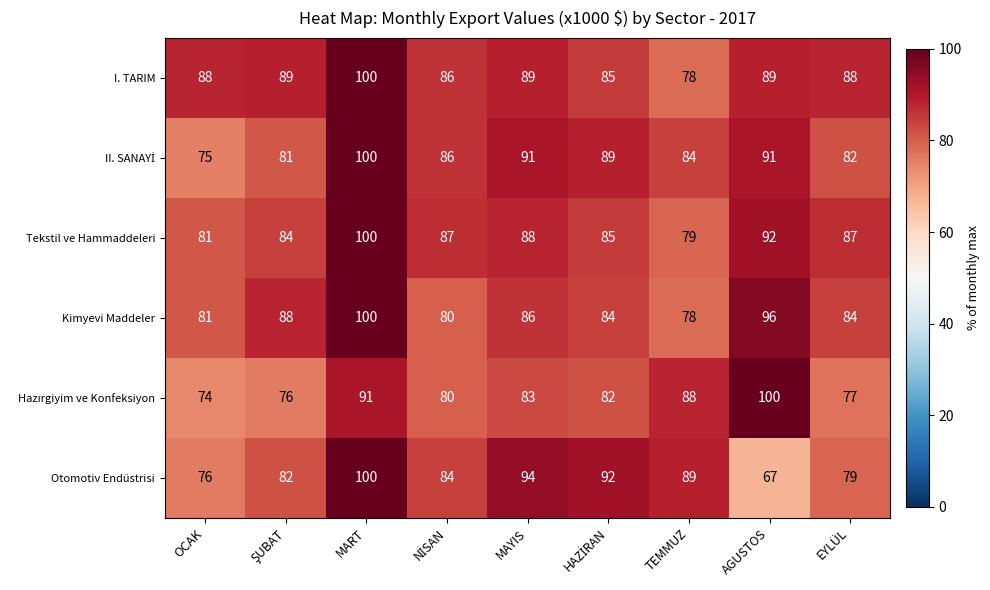

What is the difference between the Kimyevi Maddeler values at EYLÜL and AGUSTOS?

12